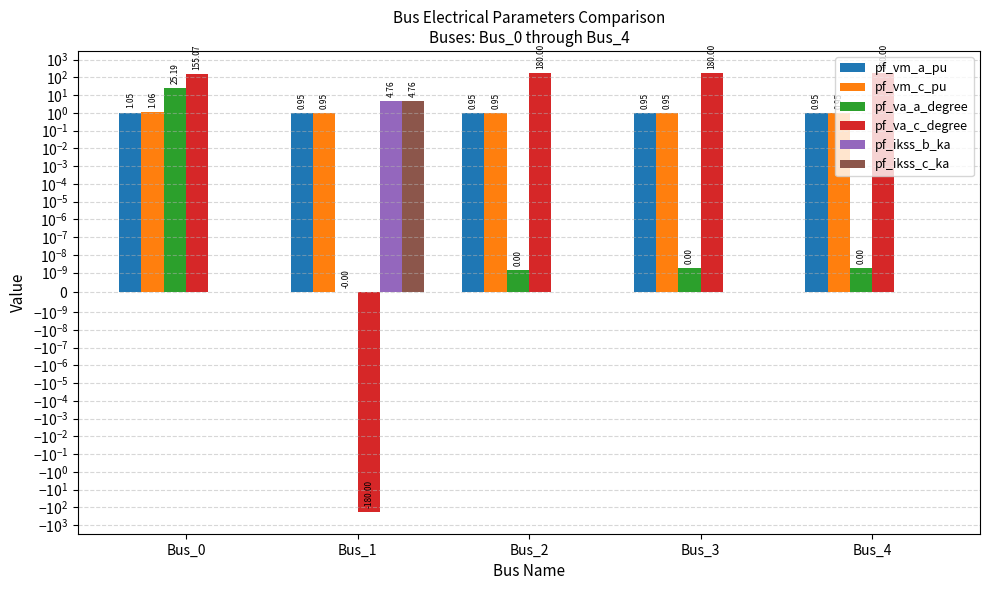

True or false: pf_va_c_degree has a value of 78.2 at Bus_0.

False